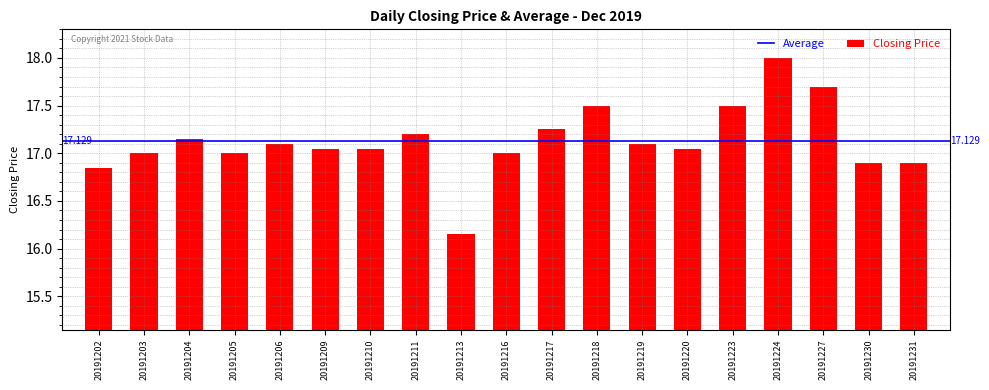

How many distinct data groups are displayed?

1